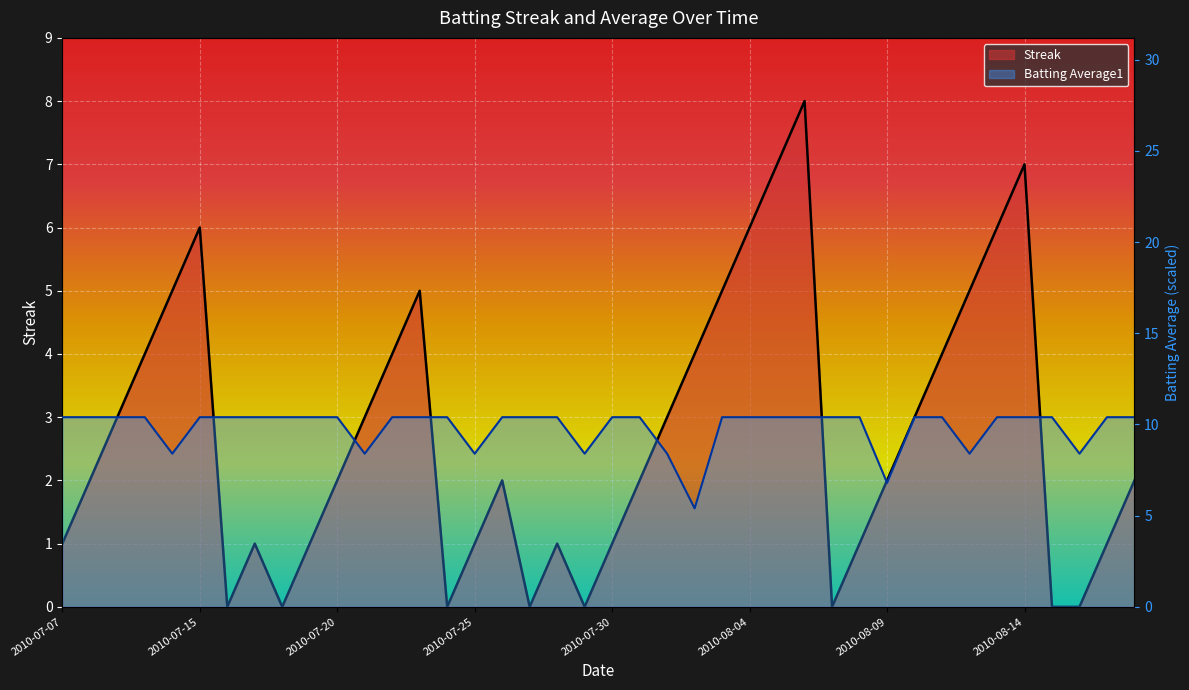

What is the total value across all series at 2010-07-27?

10.4